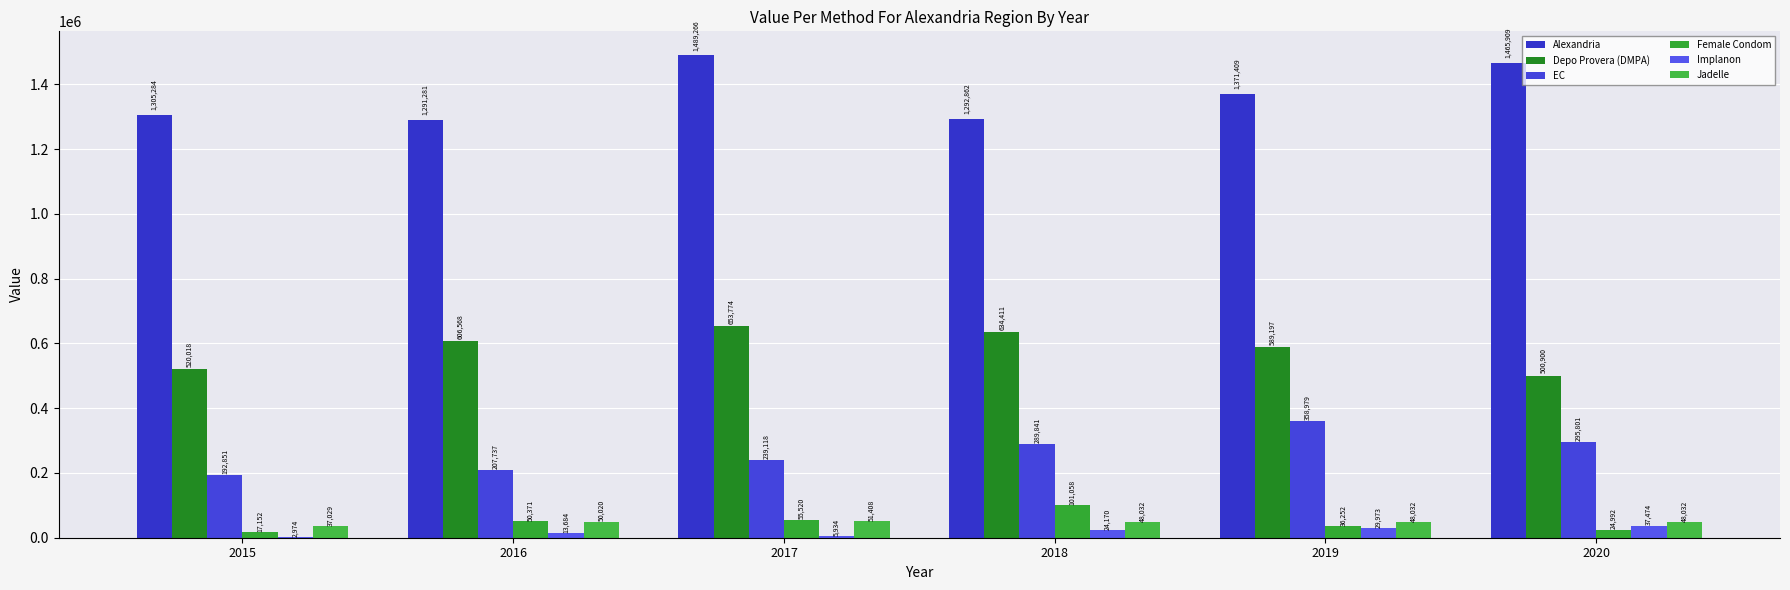

Reading left to right, extract all data points from this chart.

Alexandria: 1305284	1291281	1489266	1292862	1371409	1465909
Depo Provera (DMPA): 520018	606568	653774	634411	589197	500900
EC: 192851	207737	239118	289841	358979	295801
Female Condom: 17152	50371	55520	101058	36252	24992
Implanon: 2974	13684	5934	24170	29973	37474
Jadelle: 37029	50020	51408	48032	48032	48032